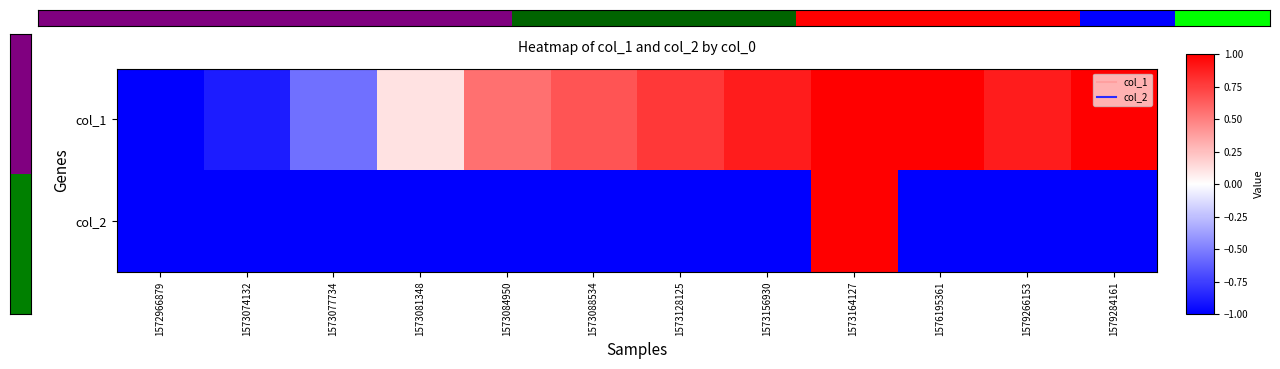

What is the smallest value displayed?

-1.0